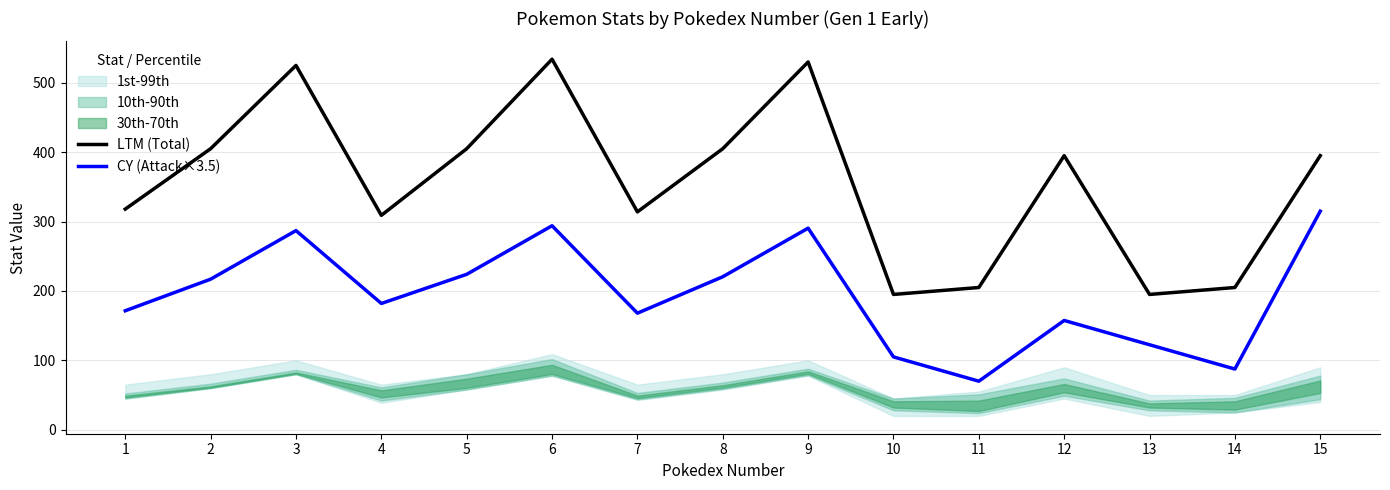

The value of LTM (Total) at 10 is 195.0. True or false?

True